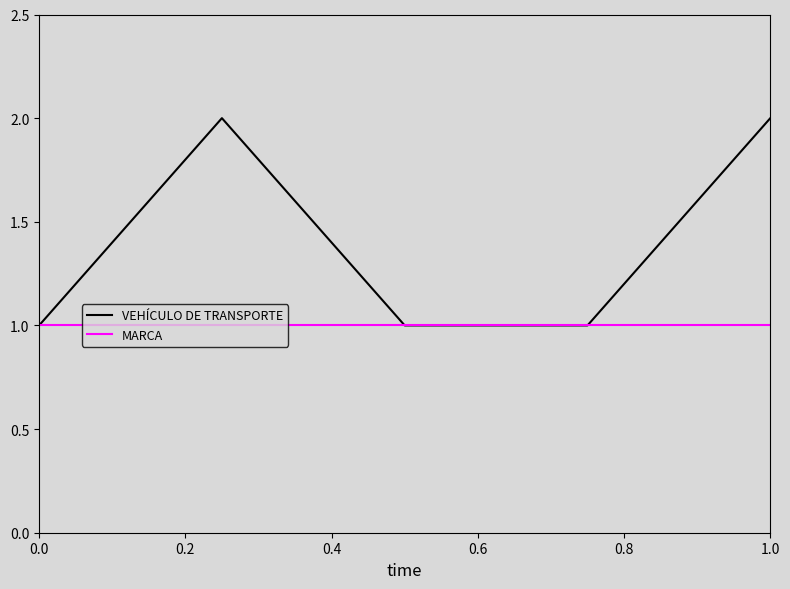

Count the number of data series in this chart.

2